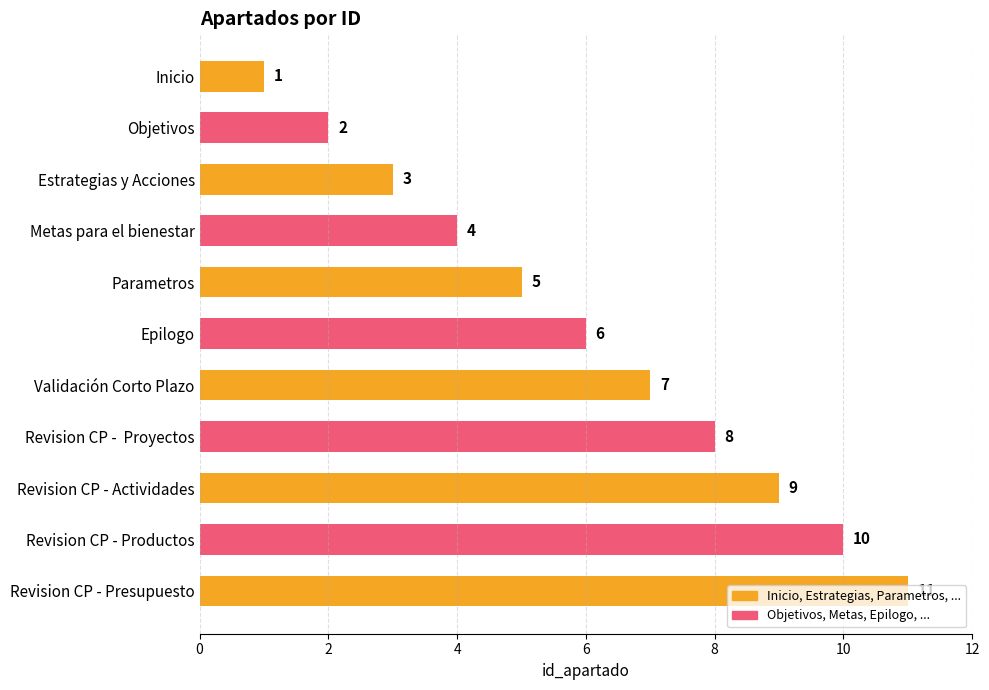

Where is the data nearest to the value 6?

Epilogo